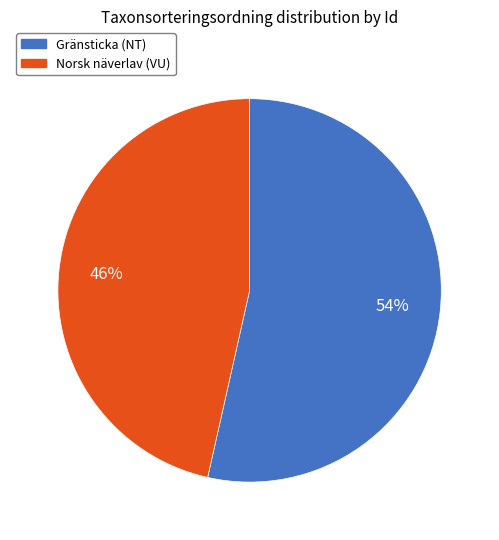

Is there any slice that represents more than half of the pie?

Yes